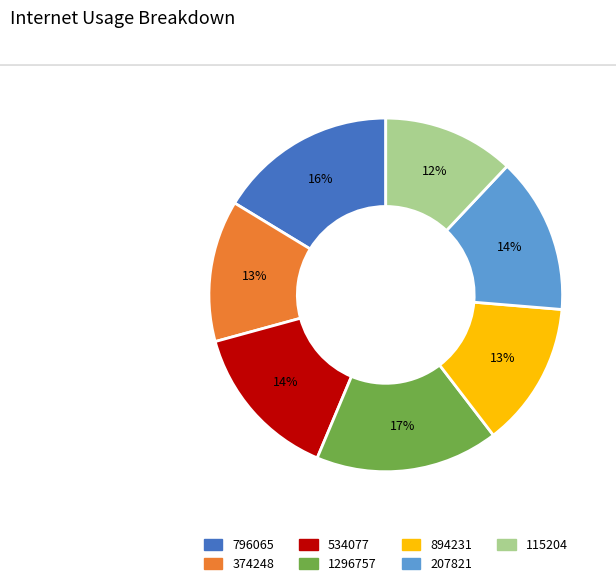

Is there any slice that represents more than half of the pie?

No